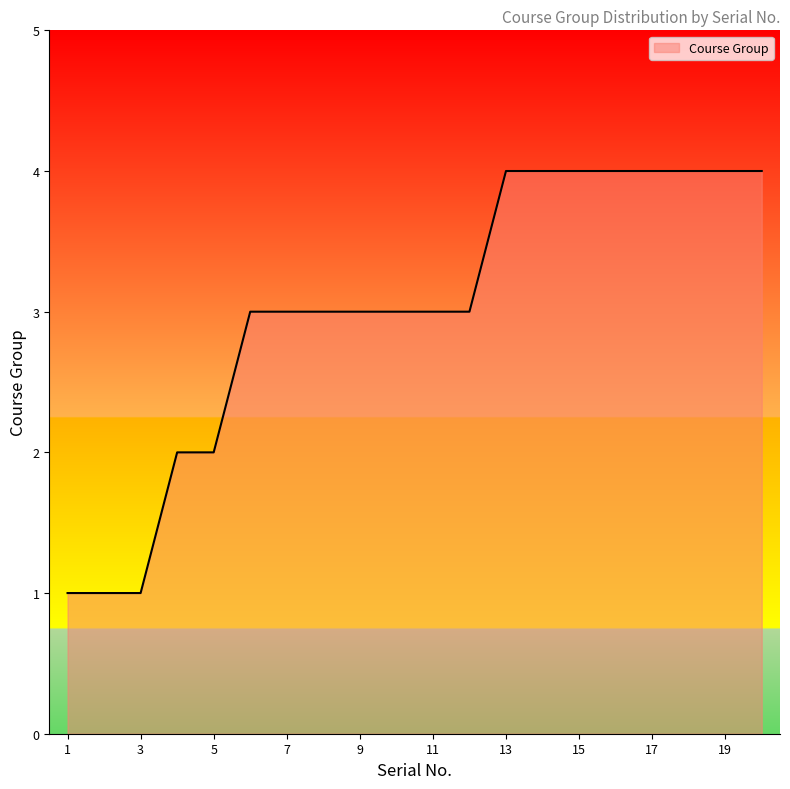

What is the greatest value displayed?

4